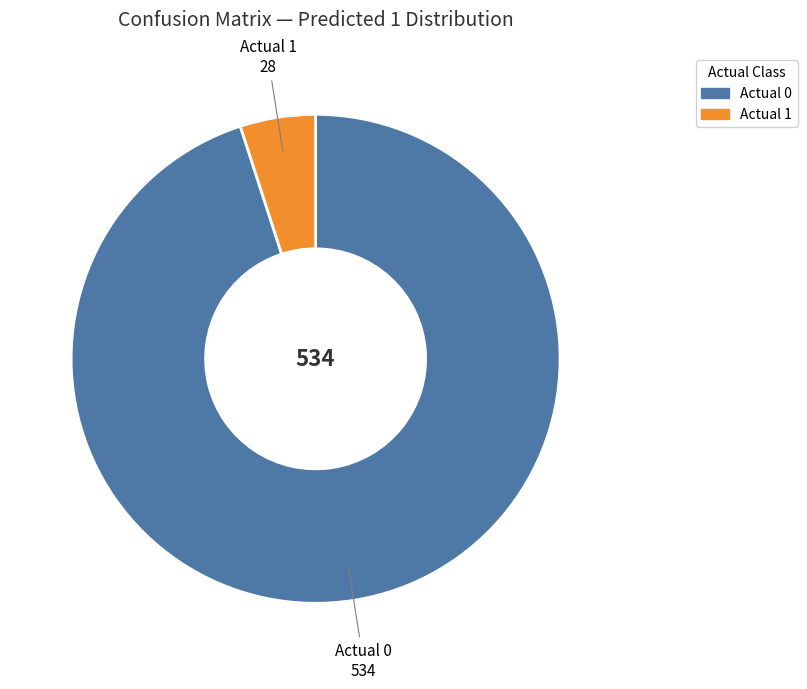

Do Actual 0 and Actual 1 together represent more than half of the pie?

Yes